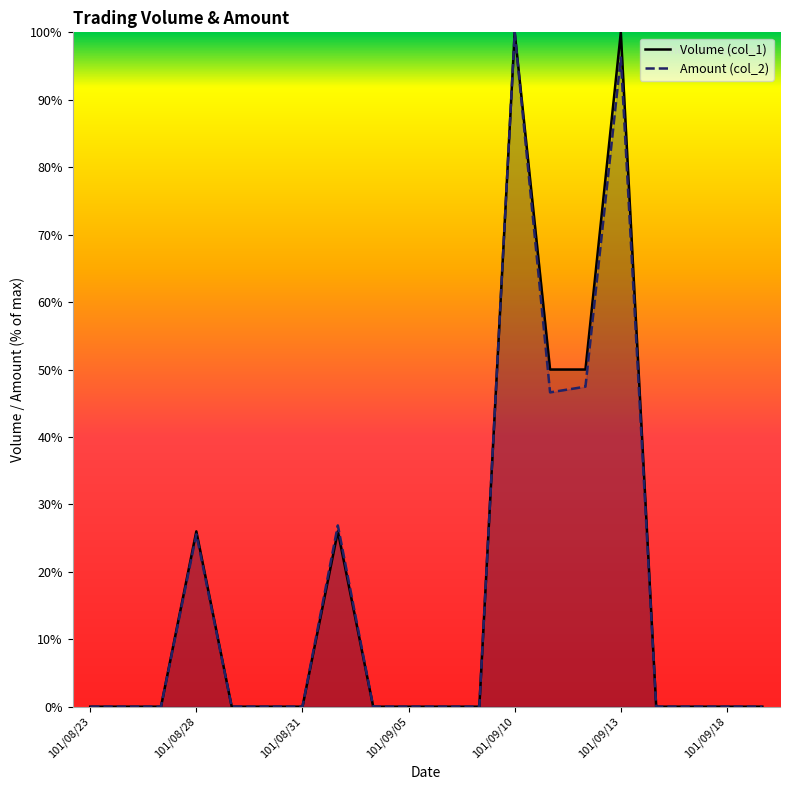

True or false: Volume (col_1) has more than 2 interior local peaks.

True